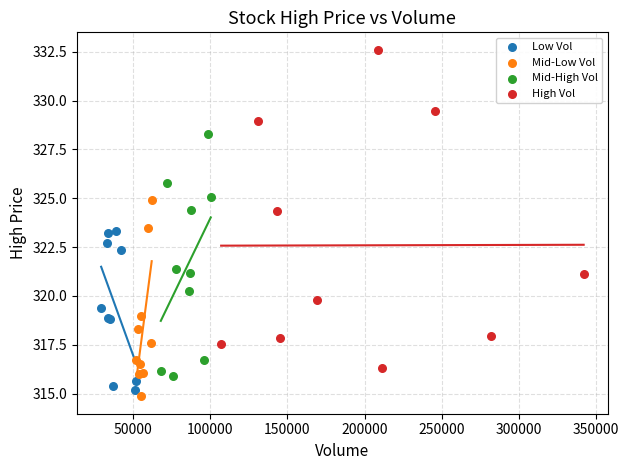

Which series has the largest Y range (max minus min)?

High Vol